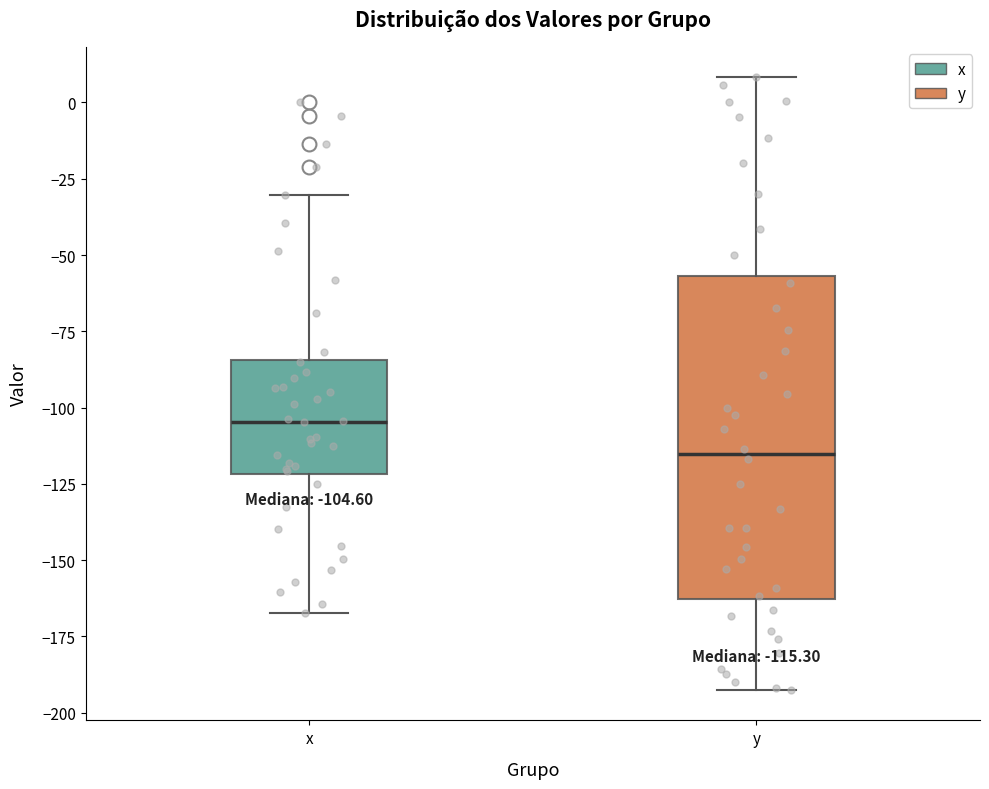

Which box is the tallest, from its lower edge to its upper edge?

y